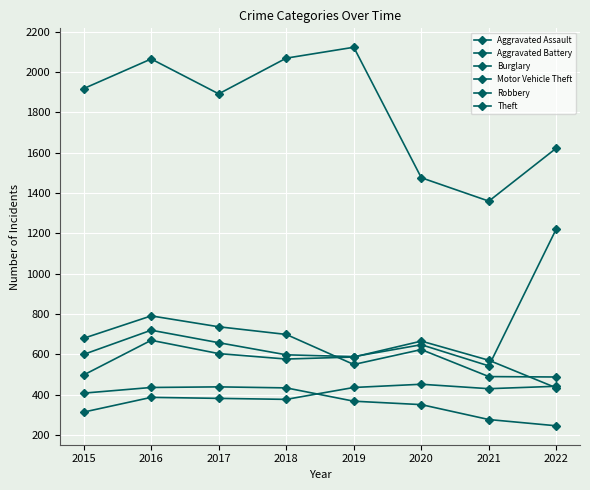

True or false: Burglary and Aggravated Battery intersect in this chart.

False